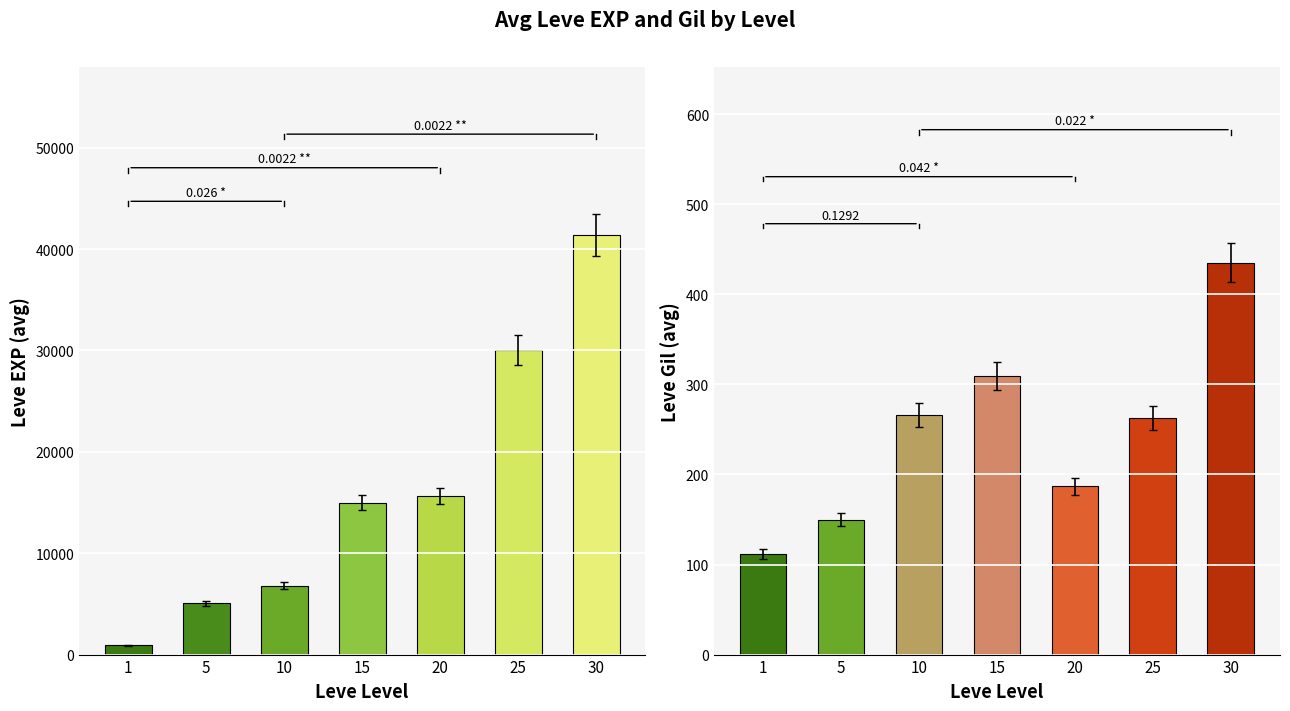

Which series has the largest range (max minus min)?

Leve EXP